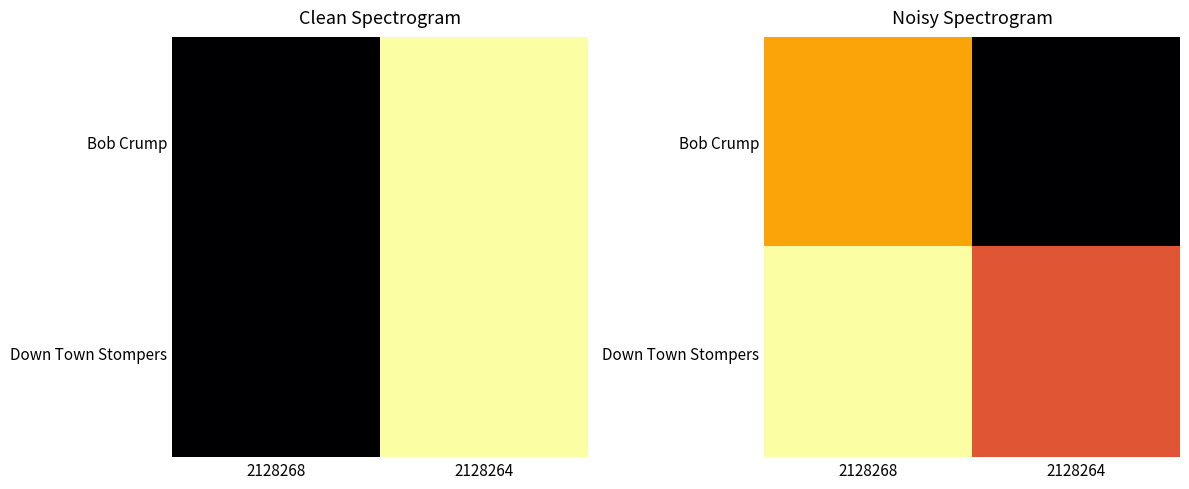

The Bob Crump series shows 2934728.8 at 2128264. True or false?

True